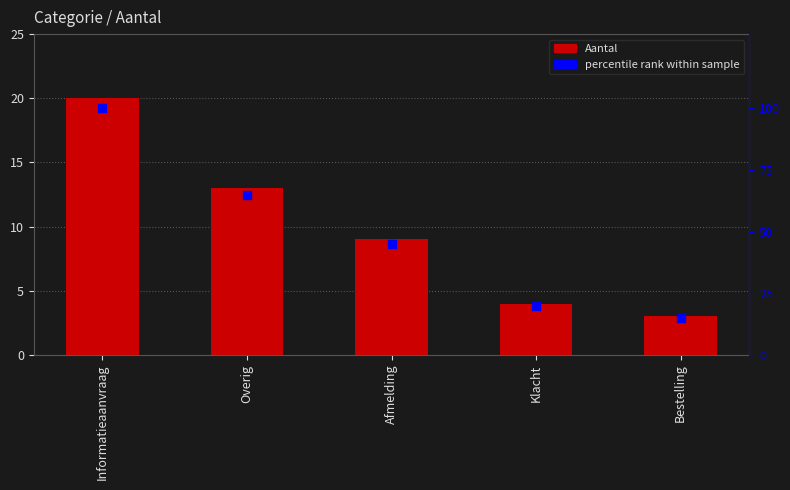

At which category is the sum across all series the highest?

Informatieaanvraag